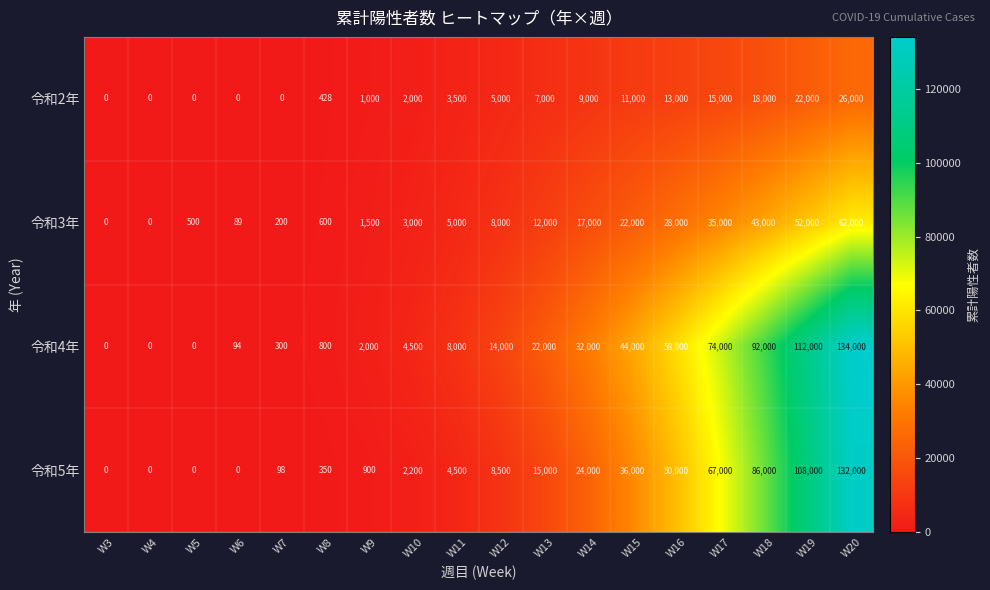

What is the total value across all series at W9?

5400